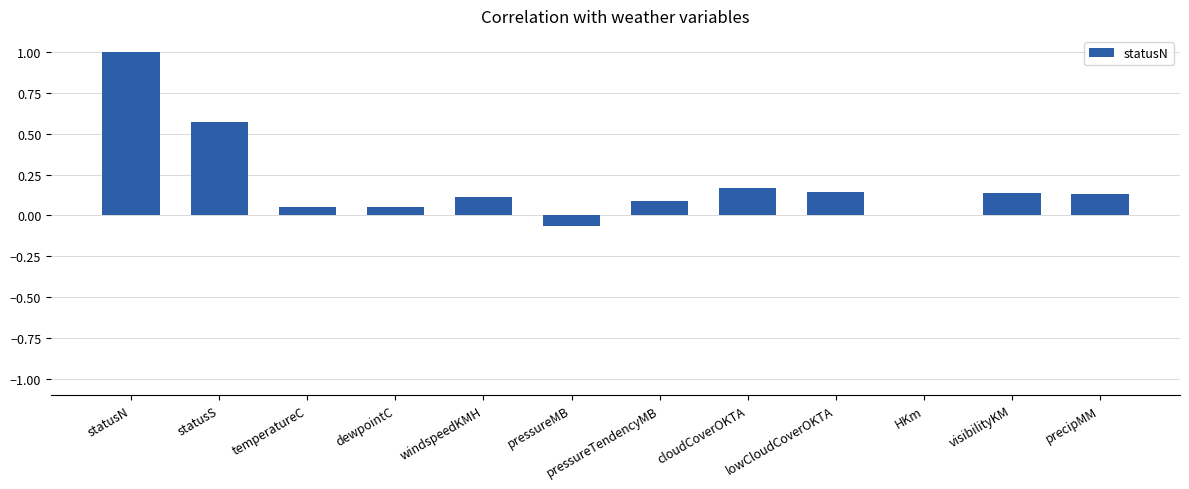

Between windspeedKMH and cloudCoverOKTA, which is larger?

cloudCoverOKTA